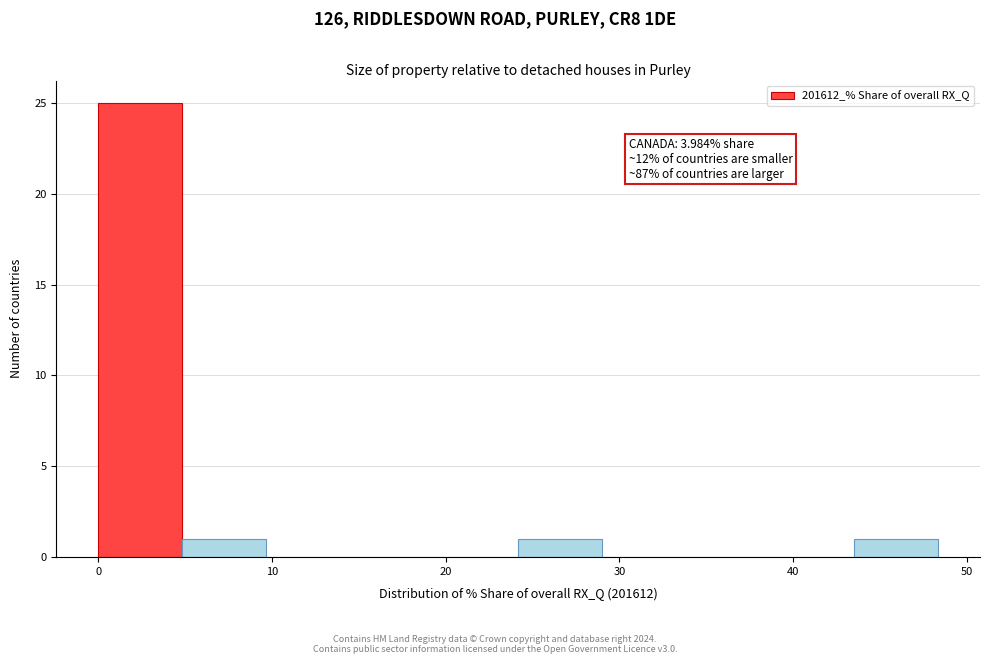

Which range on the x-axis has the tallest bar?

0 to 5